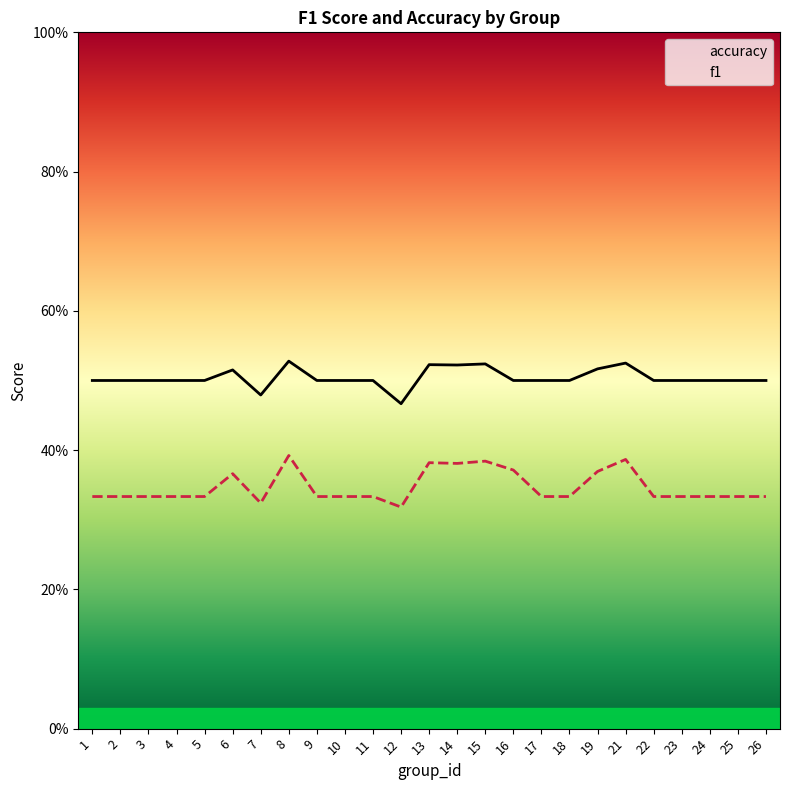

Does the chart display data point markers on the line(s)?

No